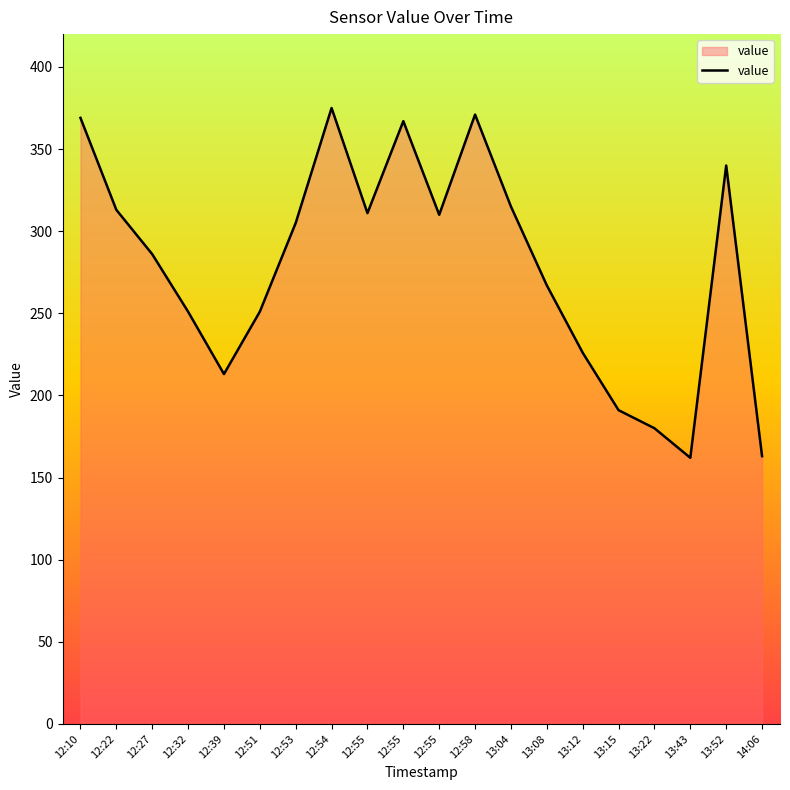

What is the label of the 2nd point from the left?

12:22